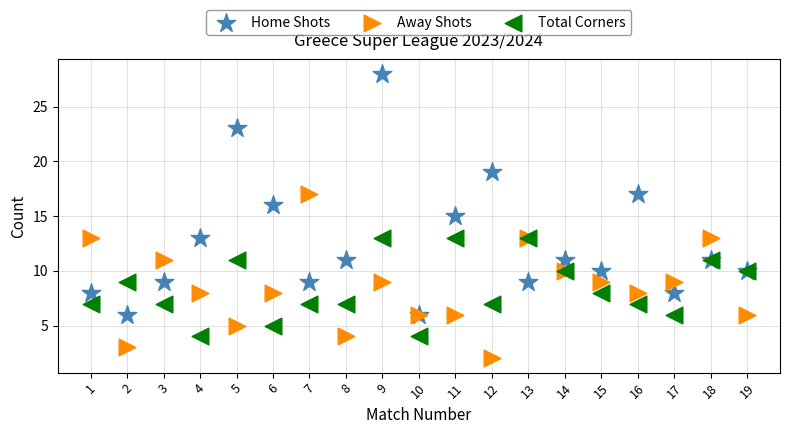

Which series reaches the maximum Y coordinate?

Home Shots